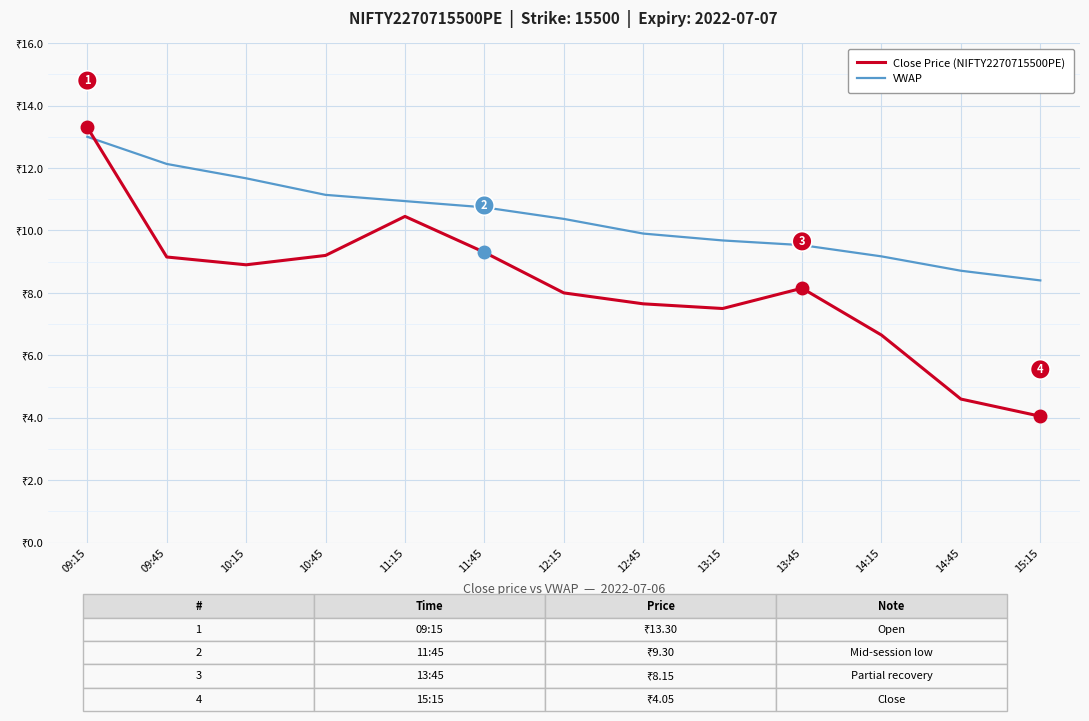

Reading right to left, list all the values displayed in this chart.

Close Price (NIFTY2270715500PE): 4.0	4.6	6.7	8.2	7.5	7.7	8.0	9.3	10.4	9.2	8.9	9.2	13.3
VWAP: 8.4	8.7	9.2	9.5	9.7	9.9	10.4	10.7	10.9	11.1	11.7	12.1	13.0